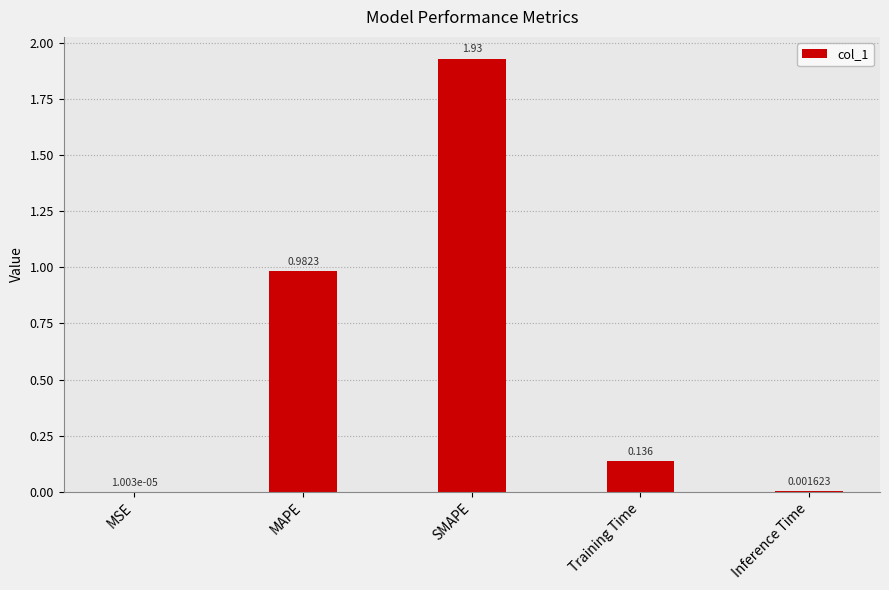

Which category has the highest value across all series?

SMAPE